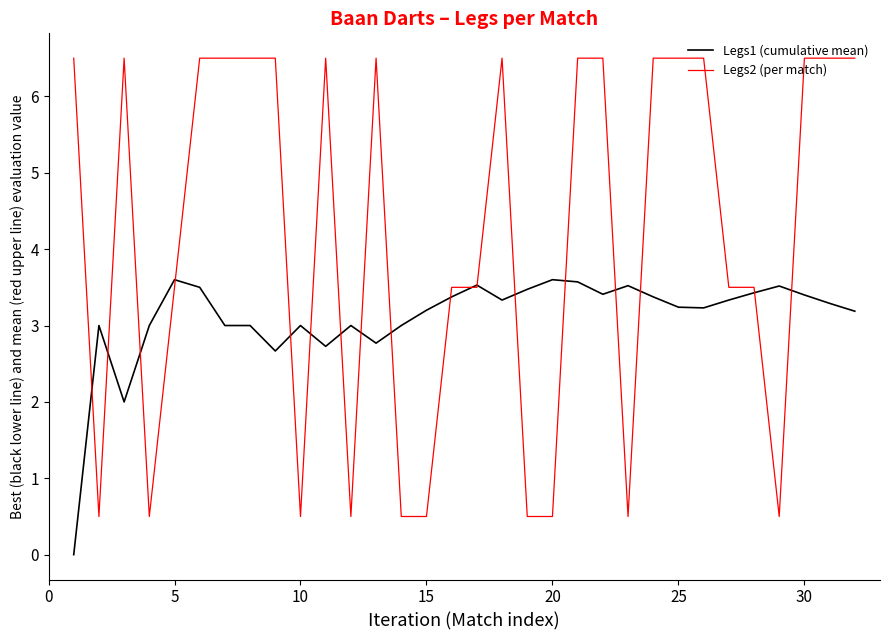

List the series in order of their peak value, lowest first.

Legs1 (cumulative mean), Legs2 (per match)